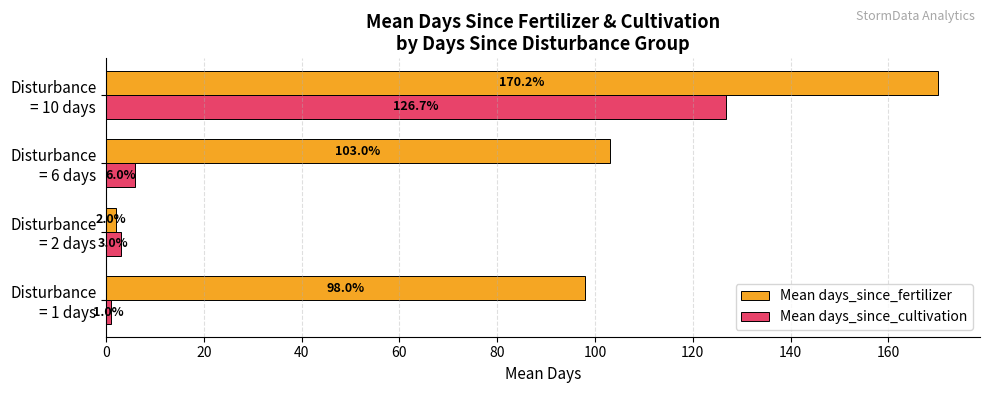

List the labels in order of Mean days_since_cultivation value, largest first.

Disturbance
= 10 days, Disturbance
= 6 days, Disturbance
= 2 days, Disturbance
= 1 days